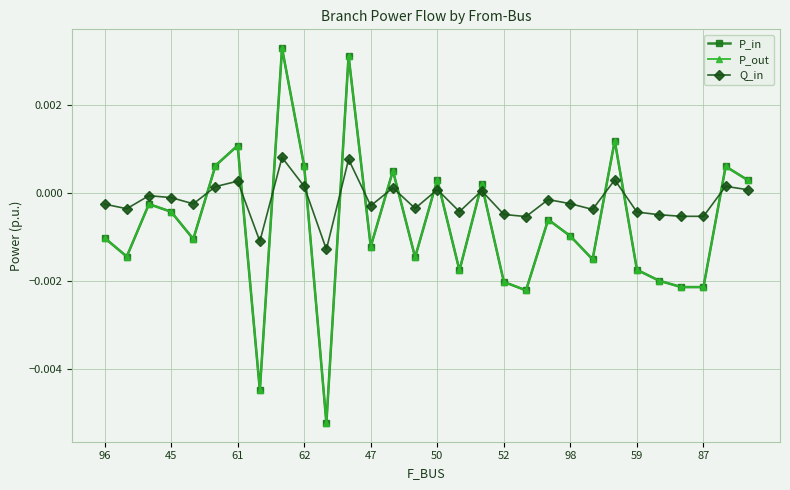

Count the number of categories in the chart.

30